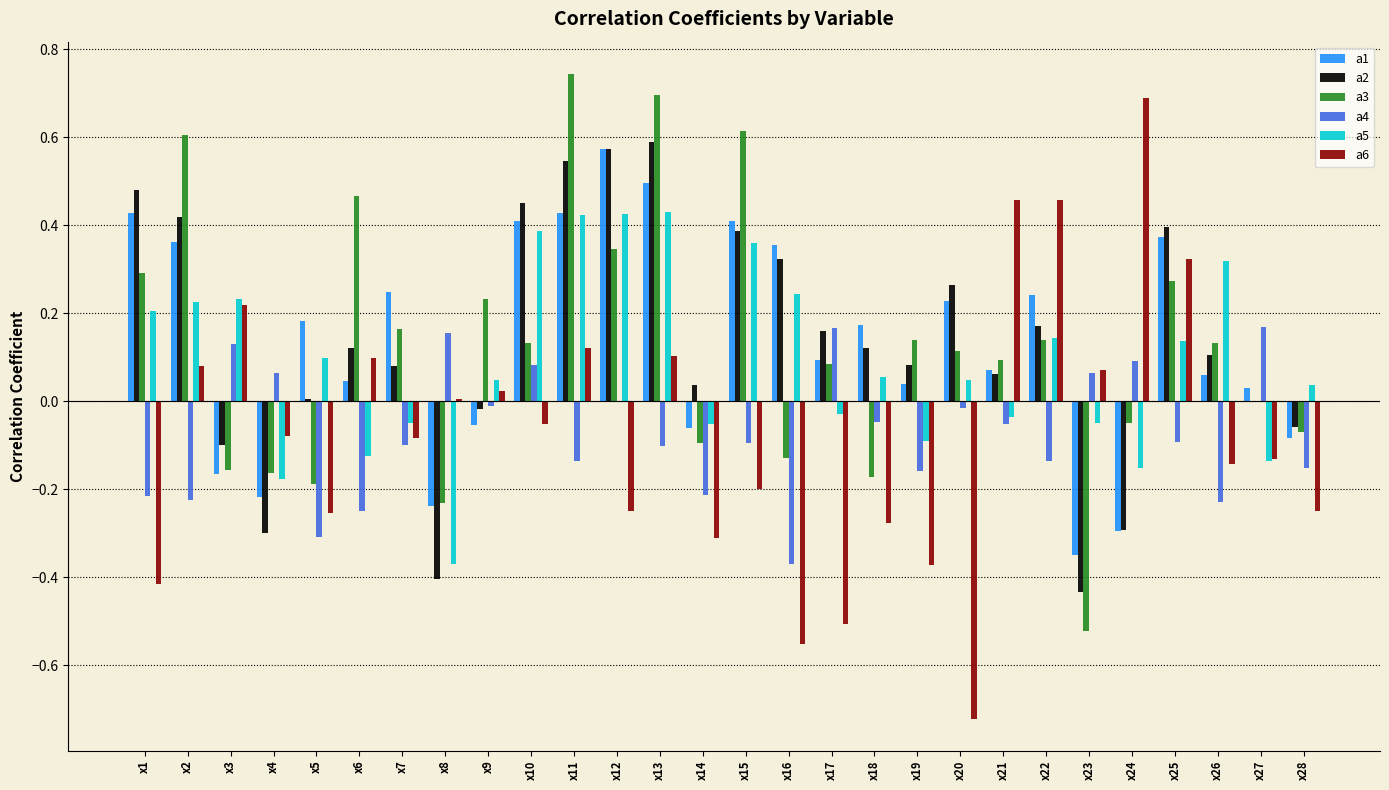

Is the value of a1 at x11 greater than the value of a2 at x18?

Yes